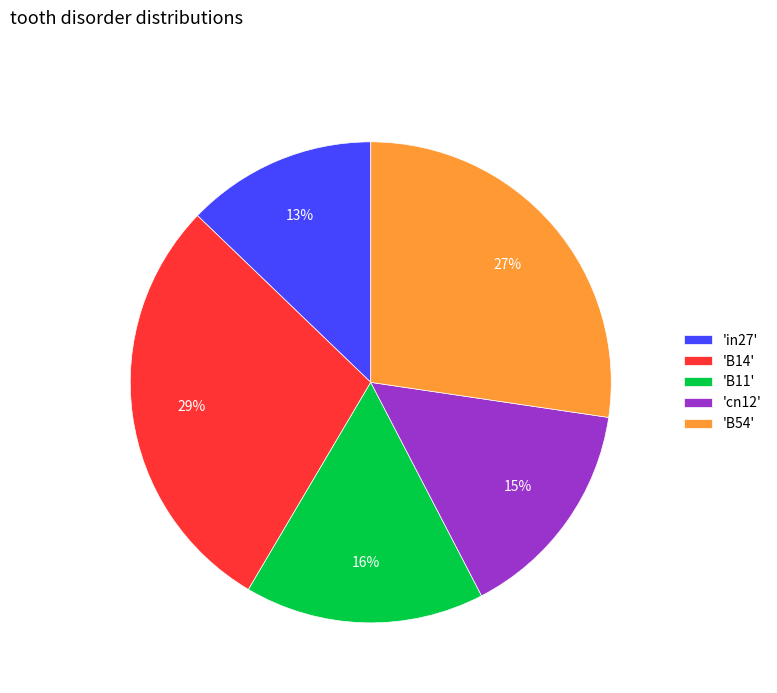

The 'B14' slice represents 19% of the pie. True or false?

False